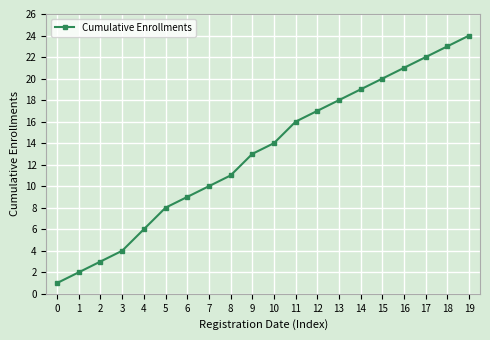

What is the average value?

13